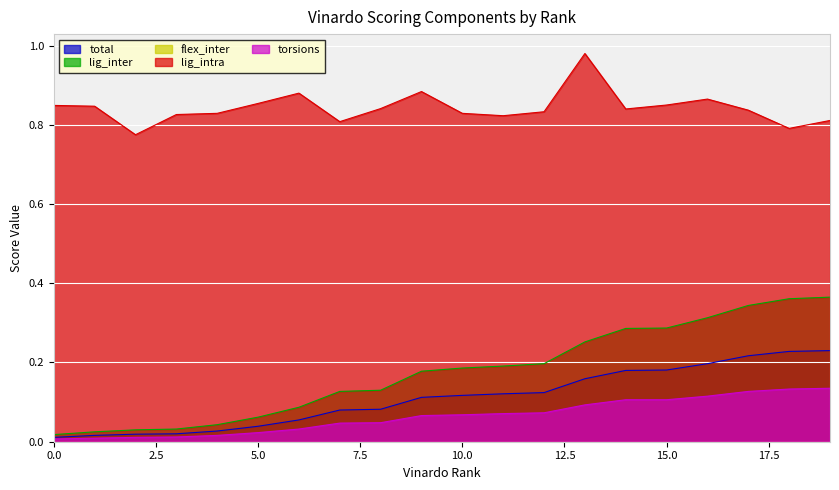

Which series has the largest range (max minus min)?

lig_inter